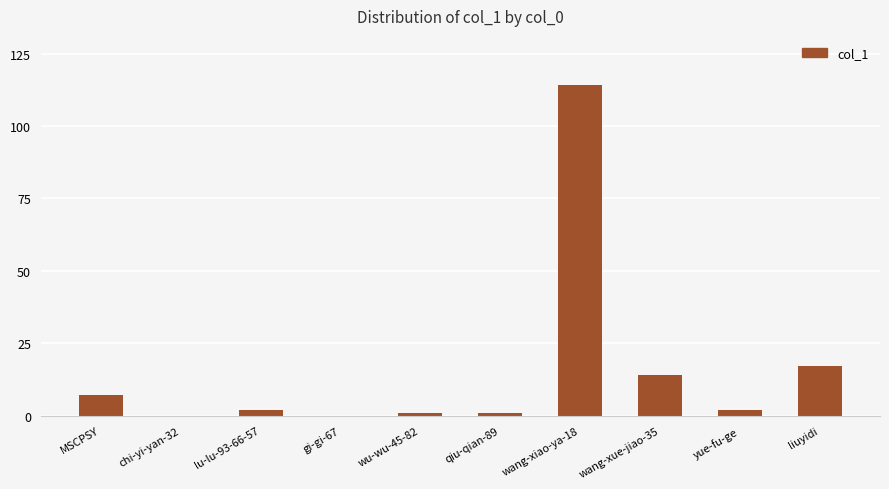

What is the approximate value at liuyidi?

17